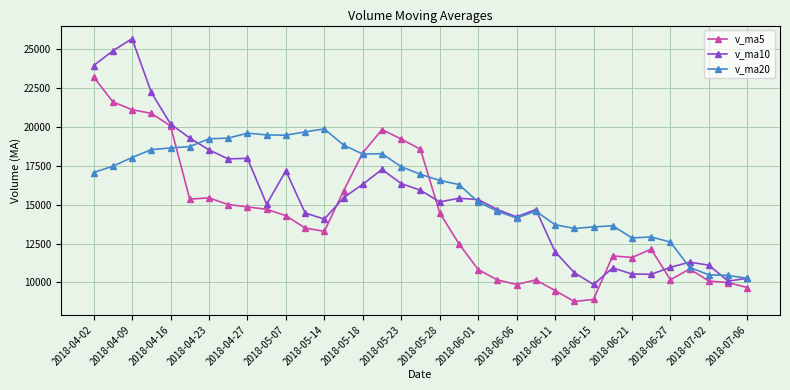

What is the greatest value displayed?

25688.4